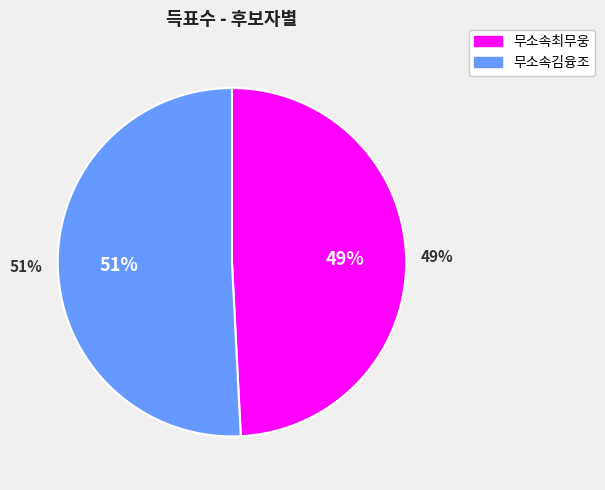

How many slices are in this pie chart?

2